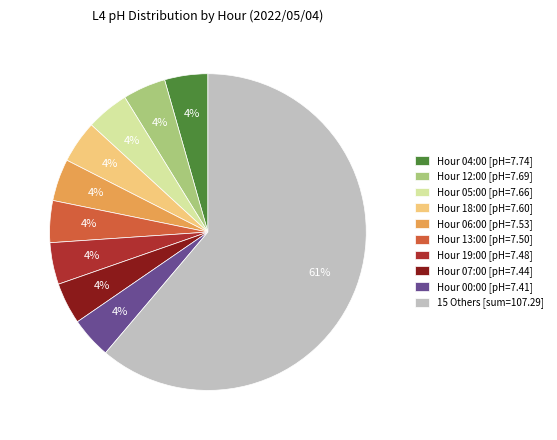

How many segments does this pie chart have?

10